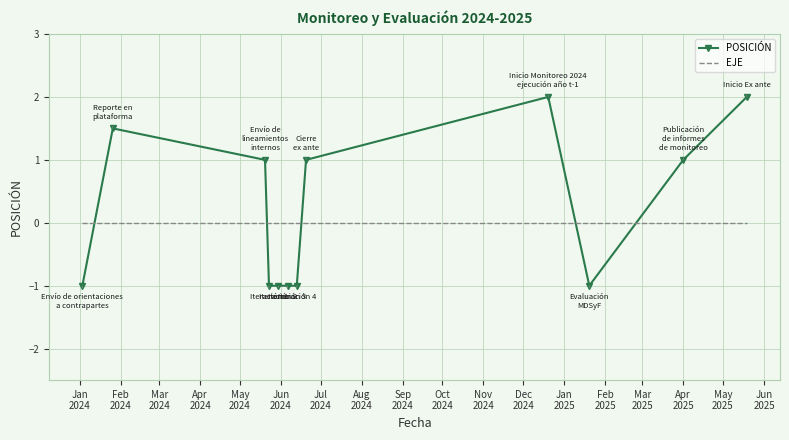

What is the smallest value displayed?

-1.0